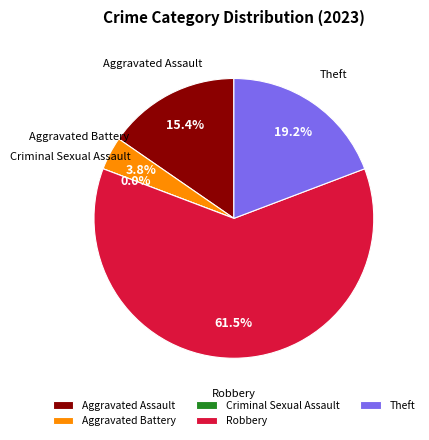

What percentage is NOT represented by Robbery?

38.5%